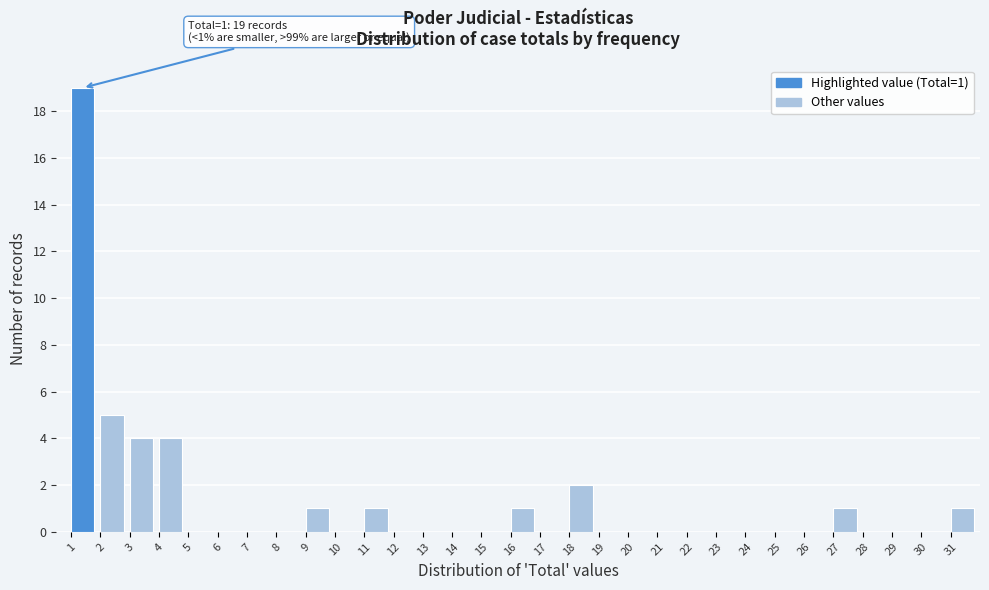

Which range on the x-axis has the tallest bar?

1 to 2